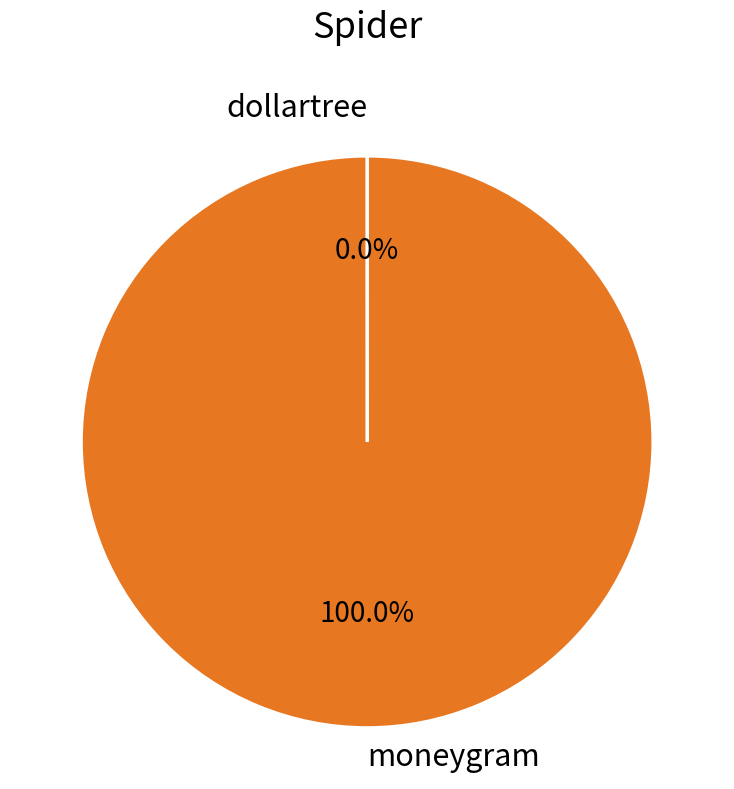

Which category has the biggest portion of the pie?

moneygram